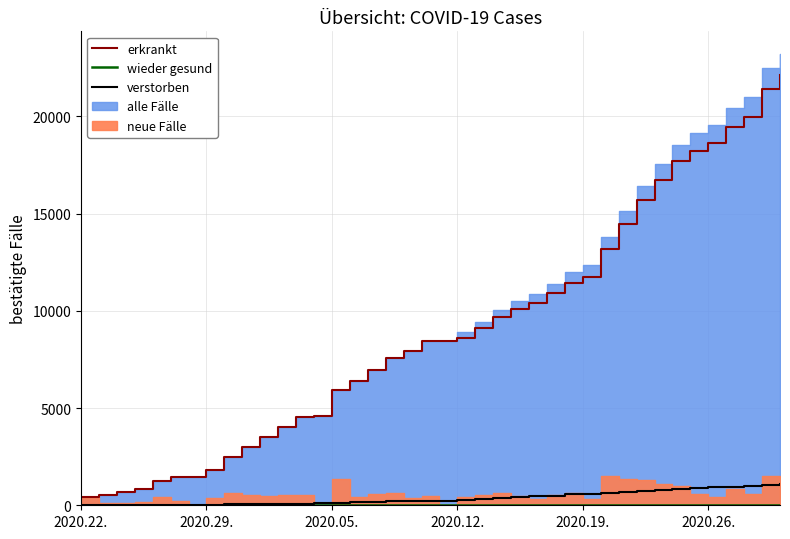

True or false: erkrankt has a value of 407 at 2020.22..

True